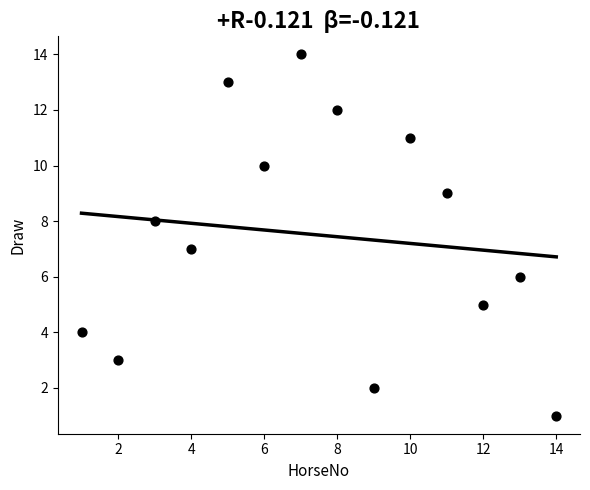

What is the range of Y values (max minus min)?

13